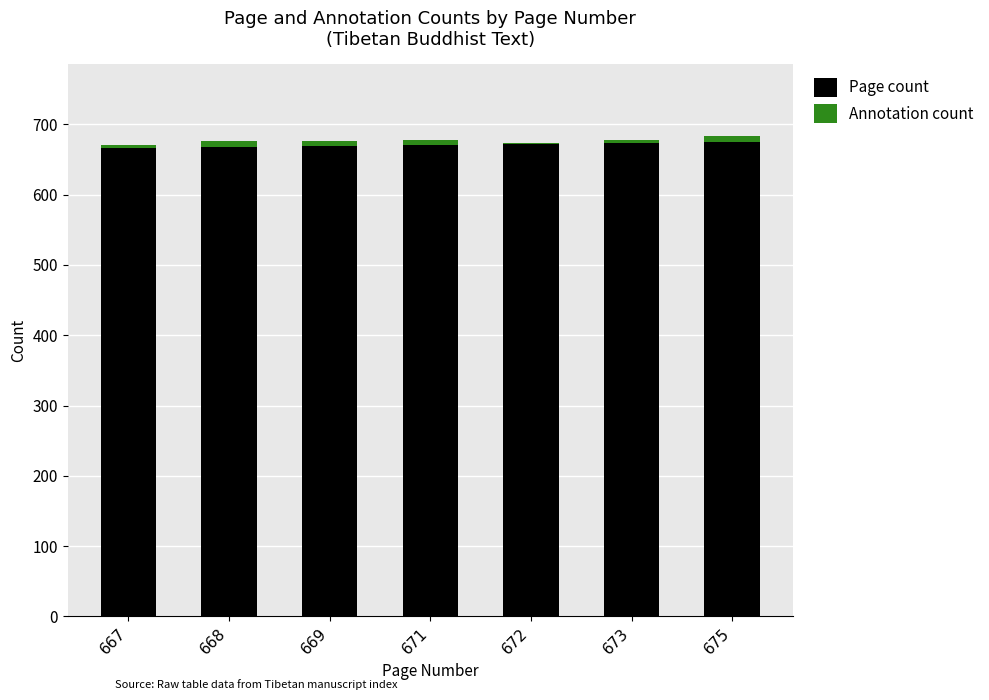

The Page count series shows 668 at 668. True or false?

True